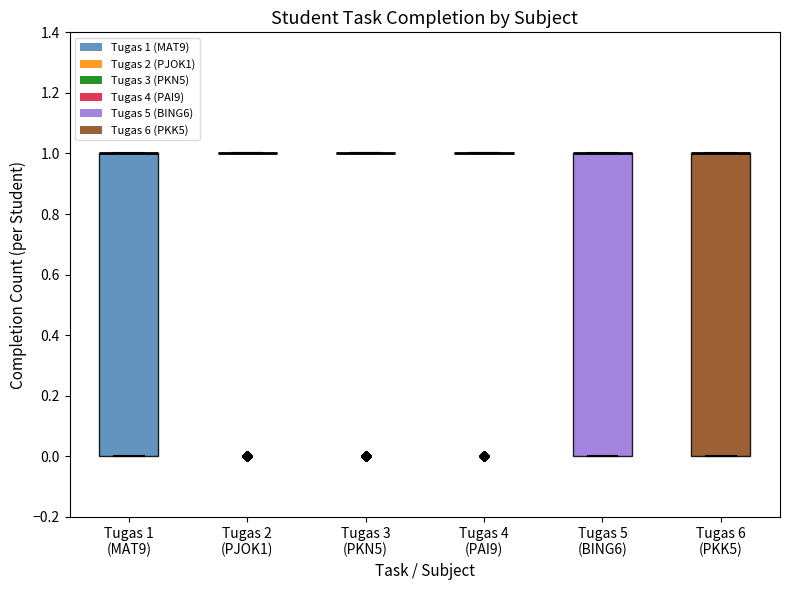

Reading left to right, transcribe this box plot: for each box, give where its median line is, the range the box spans, and where its two whiskers end, as read against the y-axis. The values are not printed on the chart, so give them approximately, as read against the axis.

Tugas 1 (MAT9): median 1 (drawn on the box's upper edge), box 0 to 1, whiskers 0 to 1
Tugas 2 (PJOK1): box collapsed to a line at 1, whiskers 1 to 1
Tugas 3 (PKN5): box collapsed to a line at 1, whiskers 1 to 1
Tugas 4 (PAI9): box collapsed to a line at 1, whiskers 1 to 1
Tugas 5 (BING6): median 1 (drawn on the box's upper edge), box 0 to 1, whiskers 0 to 1
Tugas 6 (PKK5): median 1 (drawn on the box's upper edge), box 0 to 1, whiskers 0 to 1